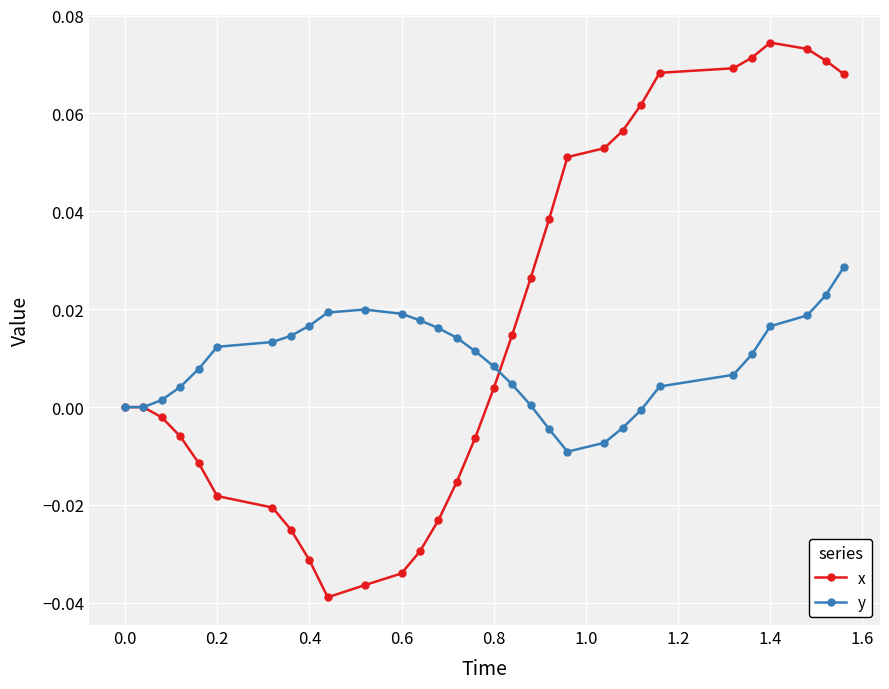

Which series has the largest total across all categories?

x